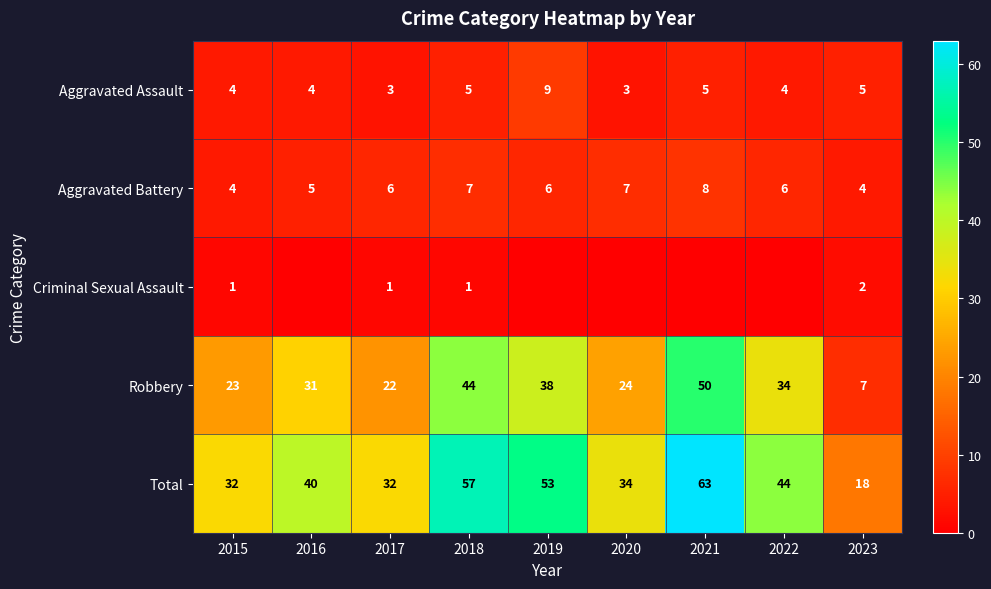

Which category has the highest value in the Robbery series?

2021